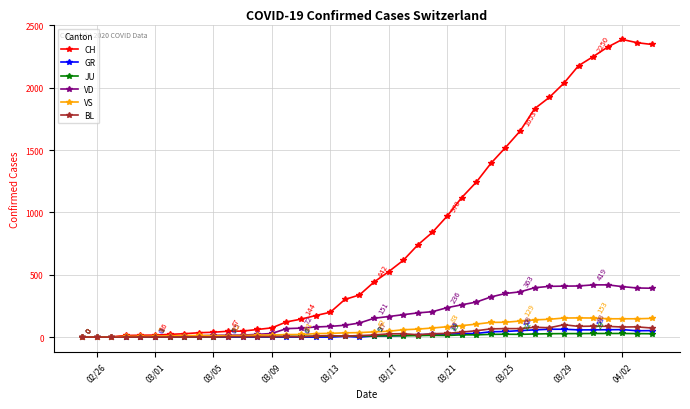

Which series has the widest spread of values?

CH